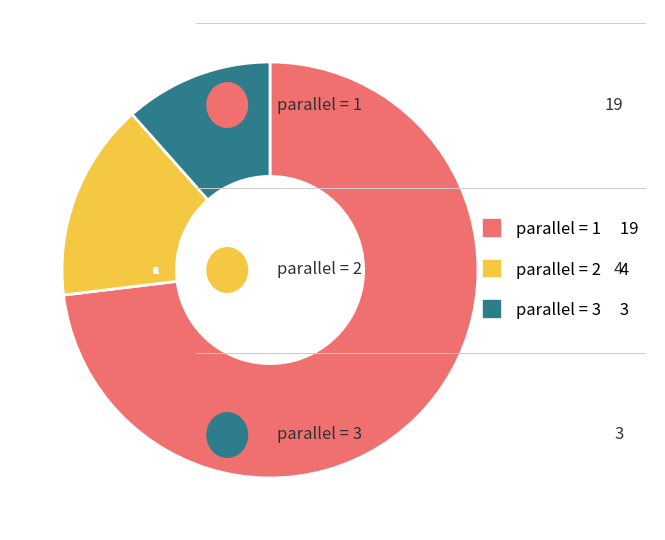

Is there any slice that represents more than half of the pie?

Yes